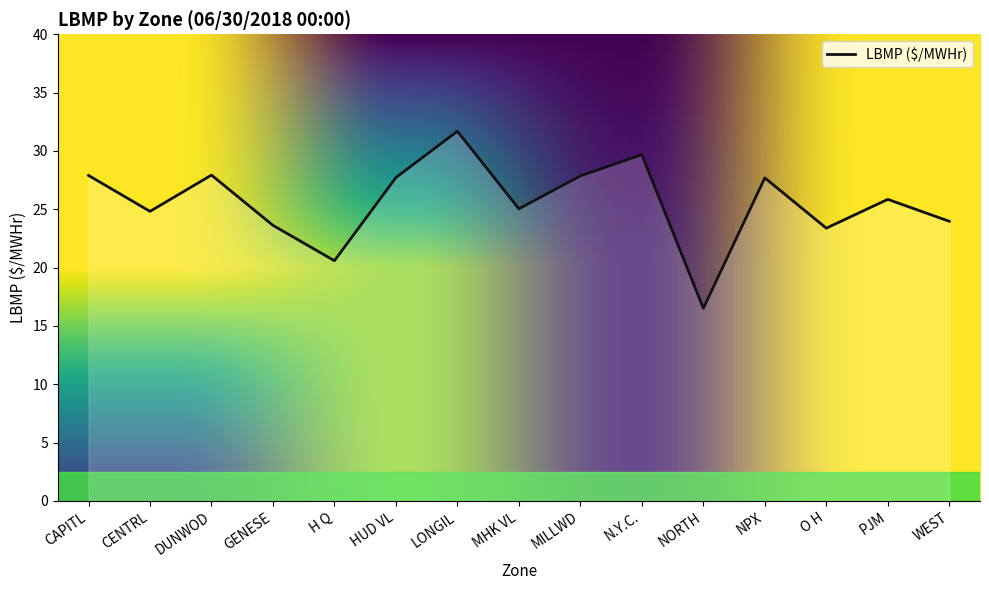

What position from the left is O H?

13